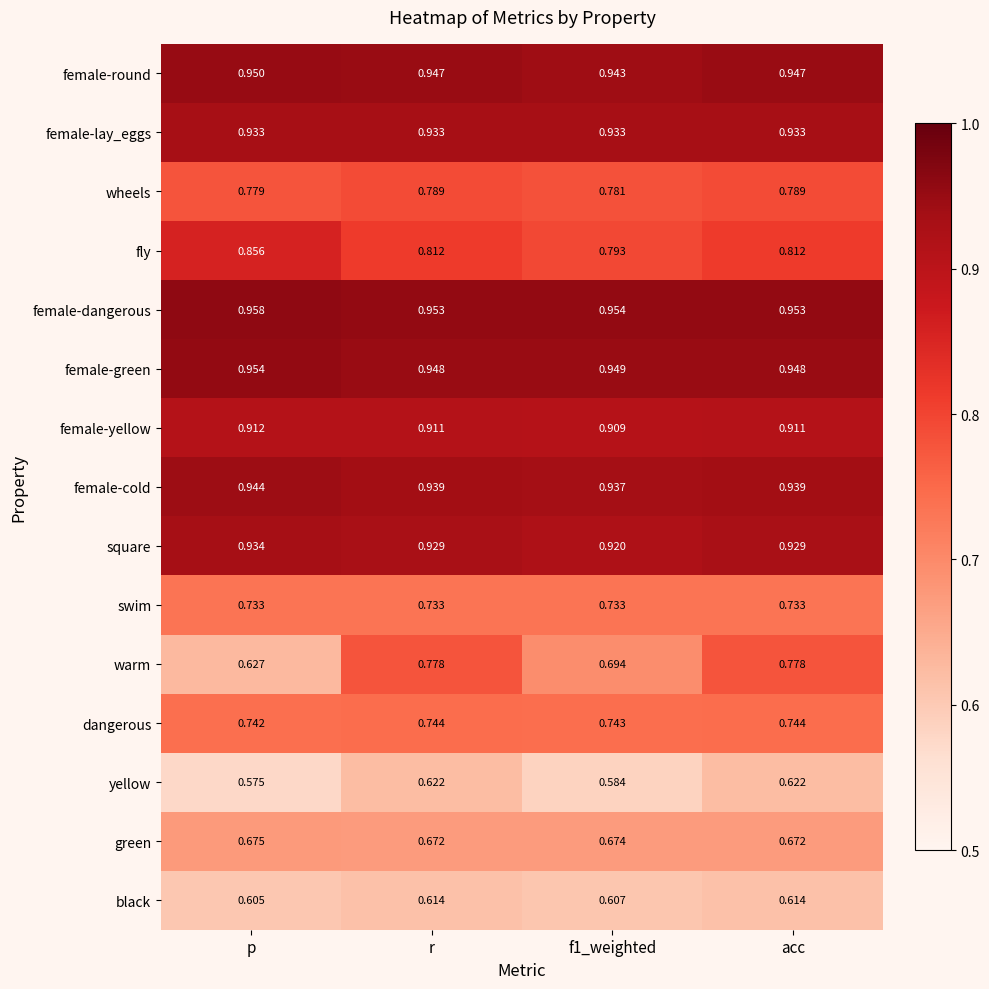

How many series are shown in this chart?

15